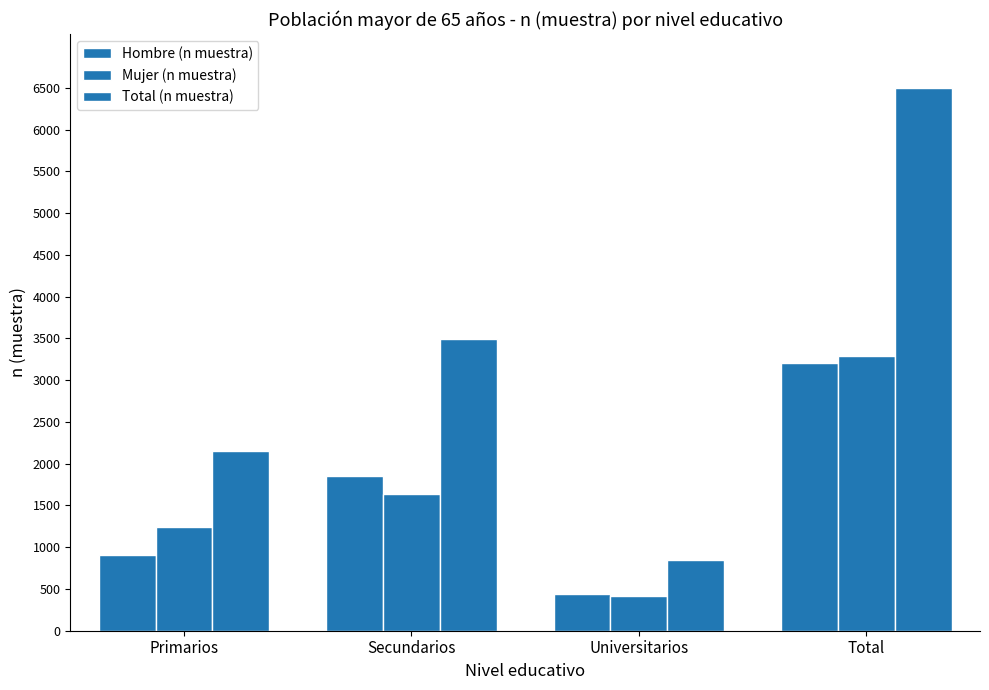

What is the sum of all Mujer (n muestra) values?

6588